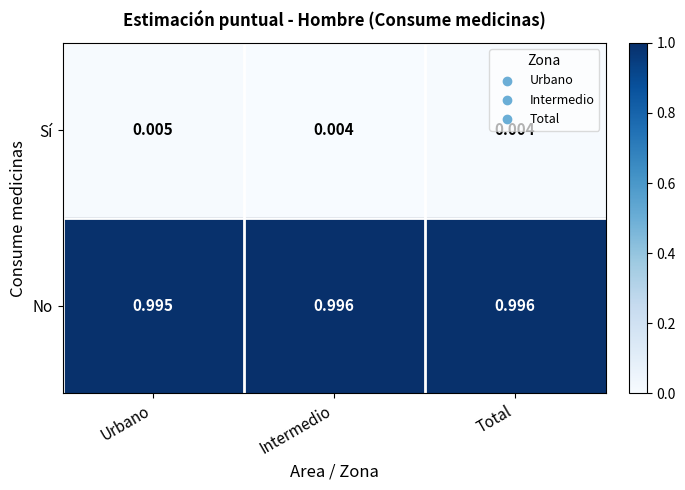

At which label does Sí reach its peak?

Urbano